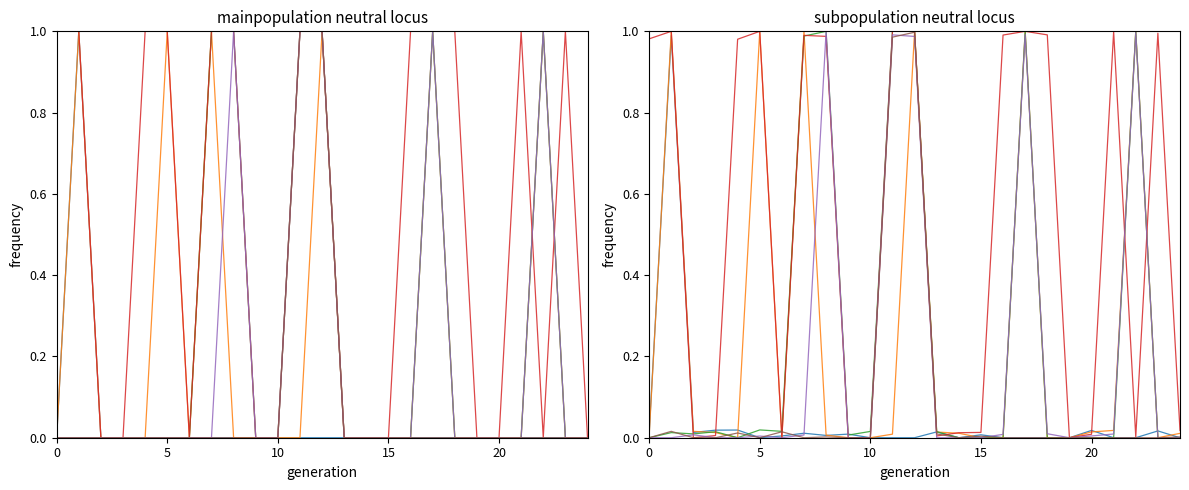

Where is the first local maximum for col_4?

5